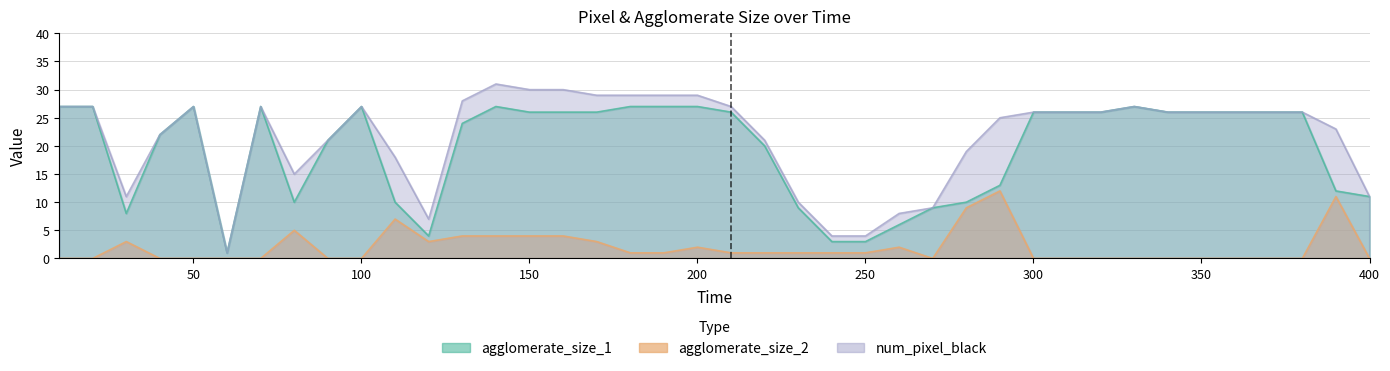

Is it true that agglomerate_size_1 equals 15 at 80?

False